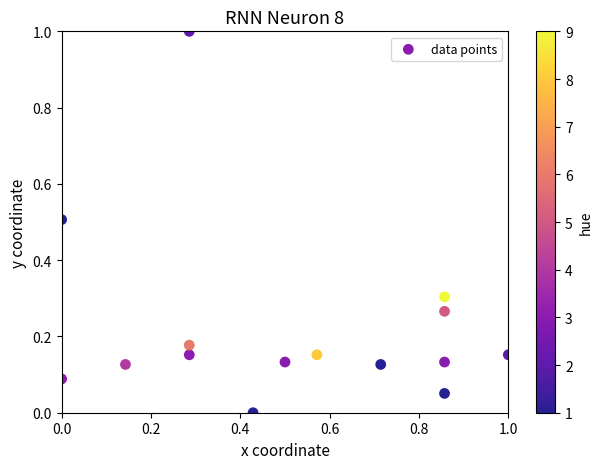

What is the range of Y values (max minus min)?

1.0